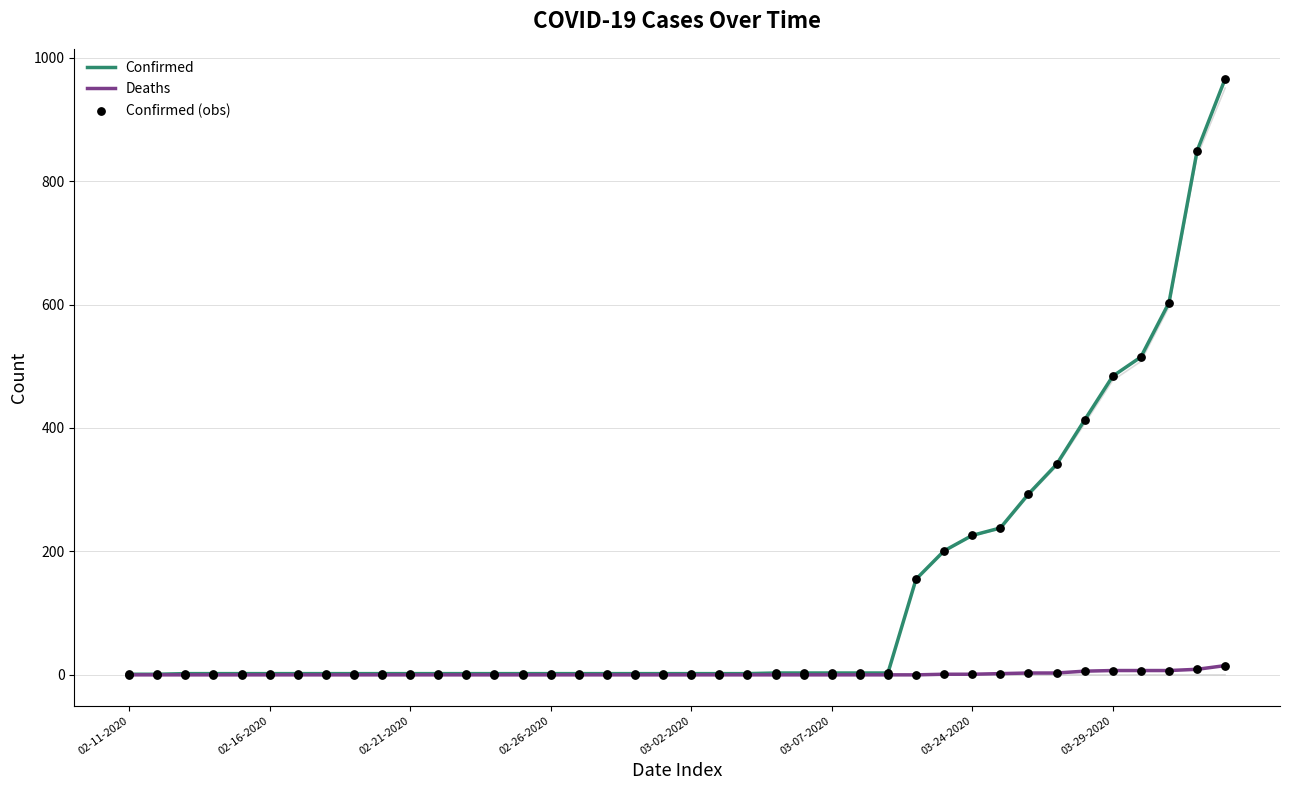

Is the value of Deaths at 23 greater than the value of Confirmed (obs) at 03-02-2020?

No